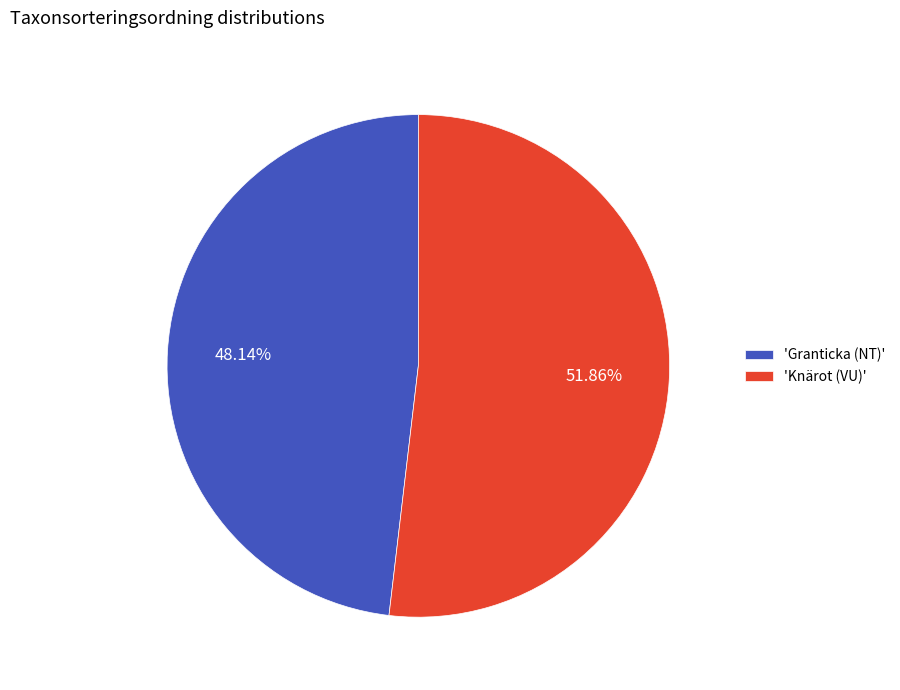

Count the number of slices in the pie.

2